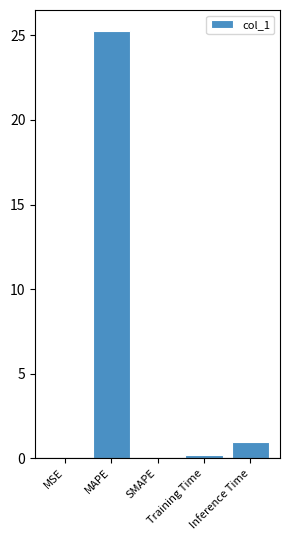

Are the bars grouped side by side (vs. stacked)?

No